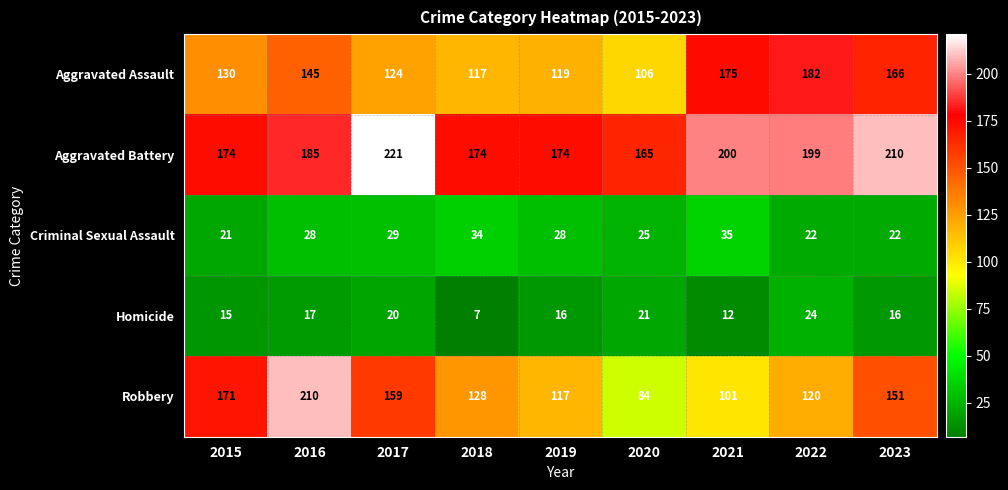

At which label is Homicide closest to 15?

2015